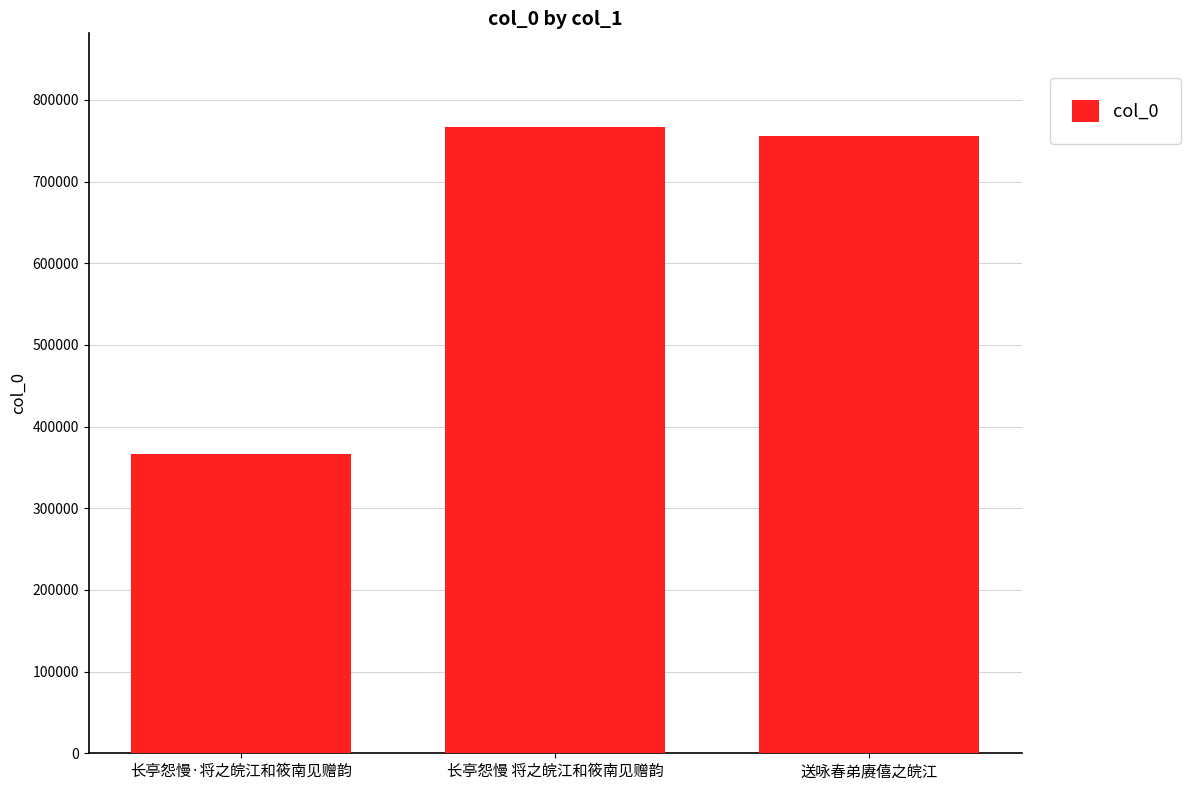

Count the number of data series in this chart.

1